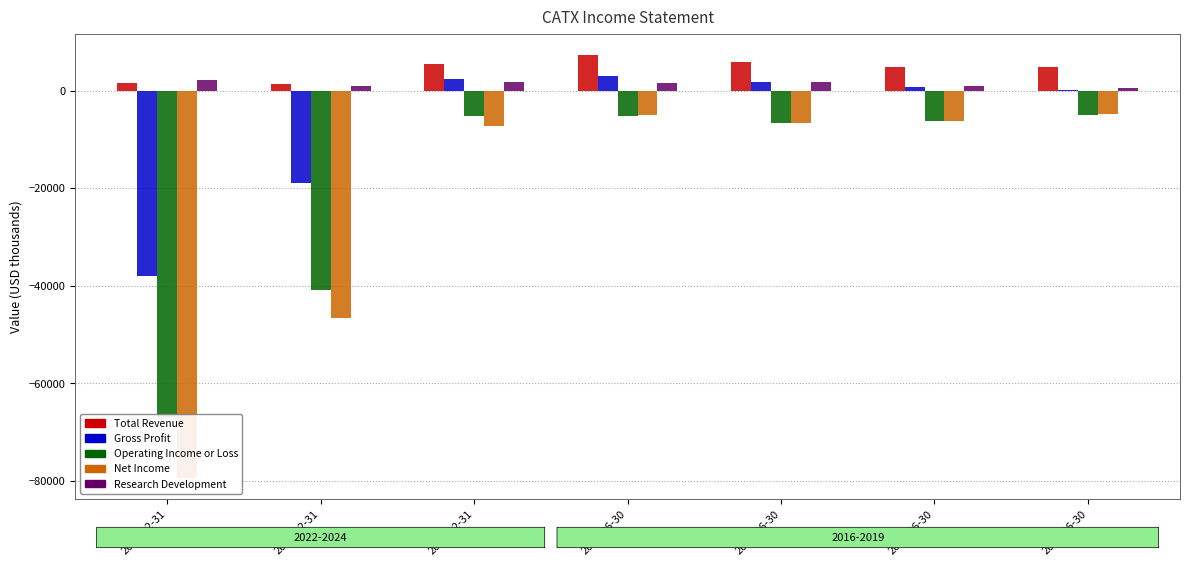

Reading right to left, extract all data points from this chart.

Total Revenue: 4800	4800	5900	7300	5400	1400	1500
Gross Profit: 100	800	1800	3000	2400	-18900	-38000
Operating Income or Loss: -5100	-6300	-6700	-5300	-5300	-40900	-66800
Net Income: -4700	-6200	-6700	-5100	-7300	-46500	-79300
Research Development: 500	1000	1700	1500	1800	1000	2200